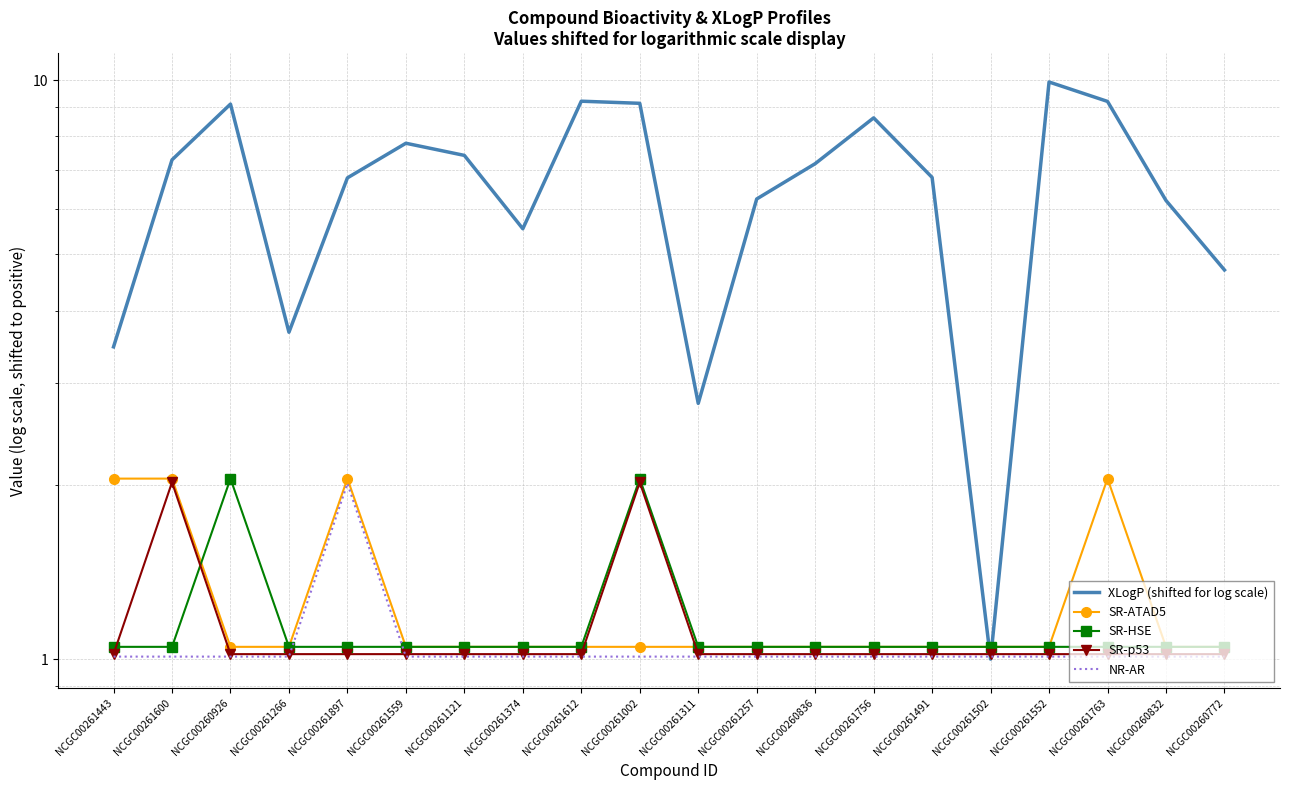

Which category has the lowest value in the SR-p53 series?

NCGC00261443